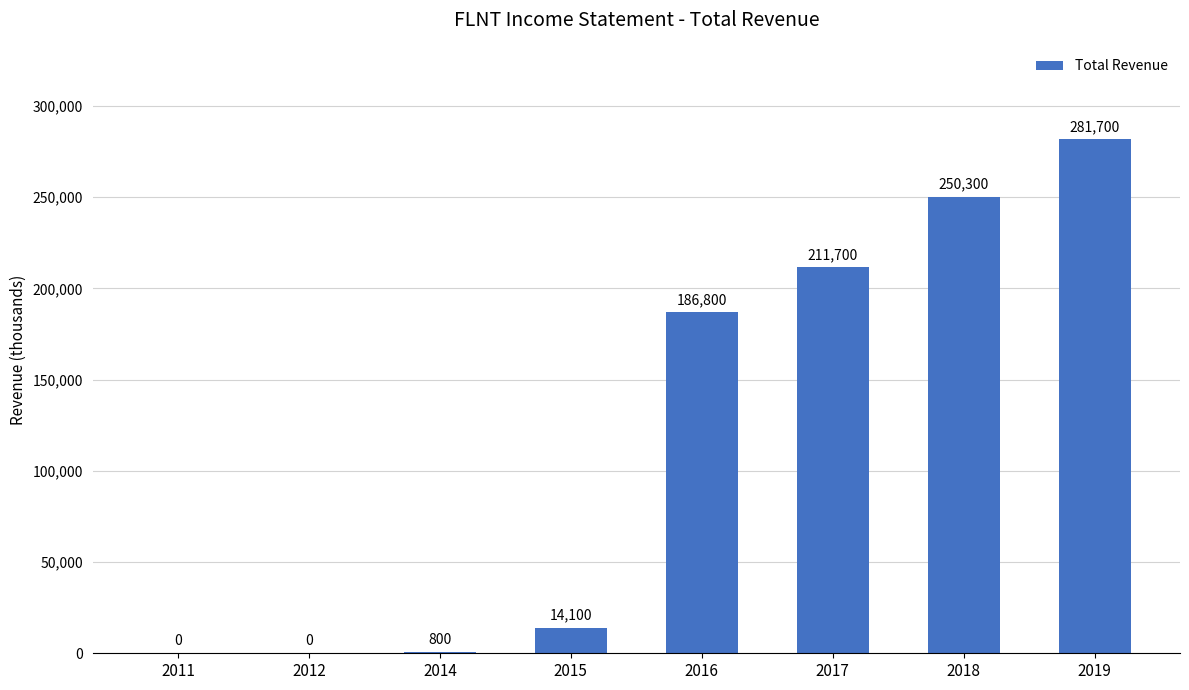

How many data points does each series have?

8